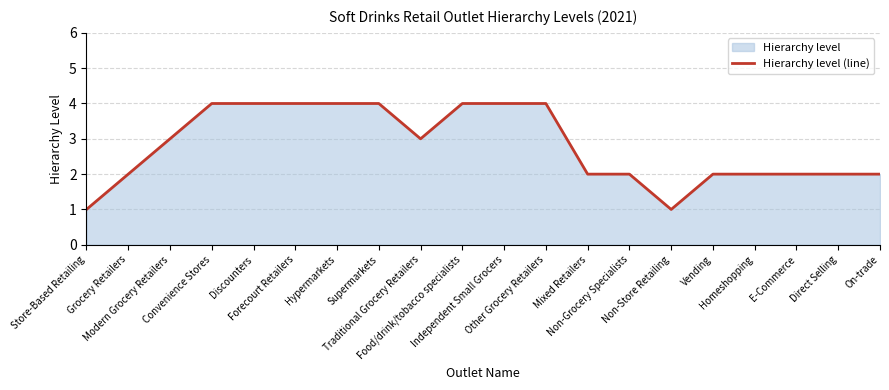

Reading left to right, what are all the values shown in this chart?

Store-Based Retailing=1	Grocery Retailers=2	Modern Grocery Retailers=3	Convenience Stores=4	Discounters=4	Forecourt Retailers=4	Hypermarkets=4	Supermarkets=4	Traditional Grocery Retailers=3	Food/drink/tobacco specialists=4	Independent Small Grocers=4	Other Grocery Retailers=4	Mixed Retailers=2	Non-Grocery Specialists=2	Non-Store Retailing=1	Vending=2	Homeshopping=2	E-Commerce=2	Direct Selling=2	On-trade=2